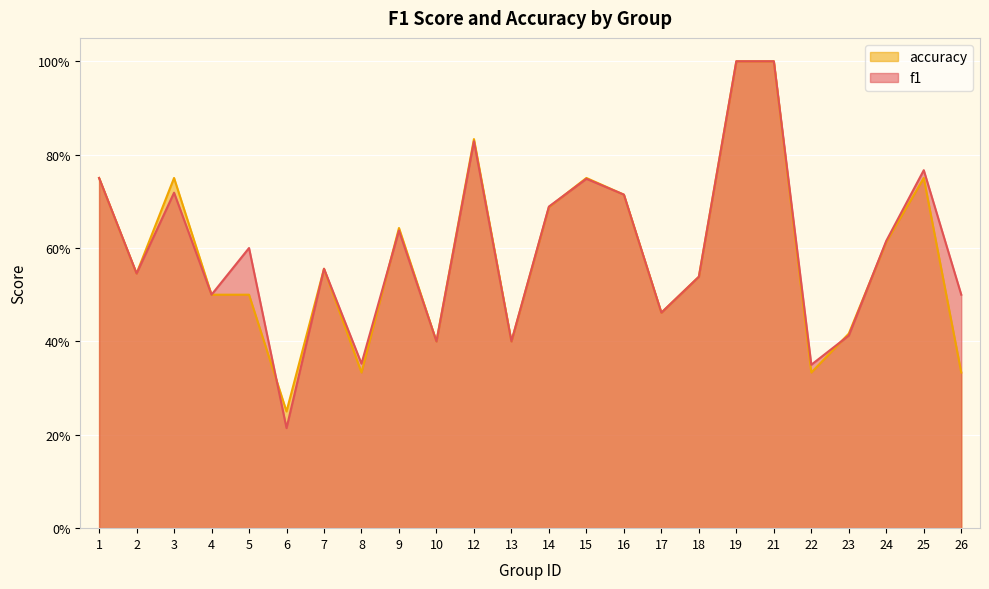

List the labels in order of f1 value, smallest first.

6, 22, 8, 10, 13, 23, 17, 4, 26, 18, 2, 7, 5, 24, 9, 14, 16, 3, 15, 1, 25, 12, 19, 21